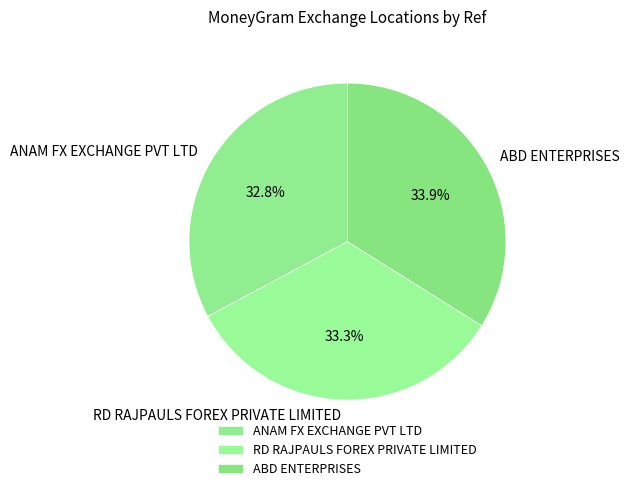

To the nearest percent, what percentage of the pie is ANAM FX EXCHANGE PVT LTD?

33%